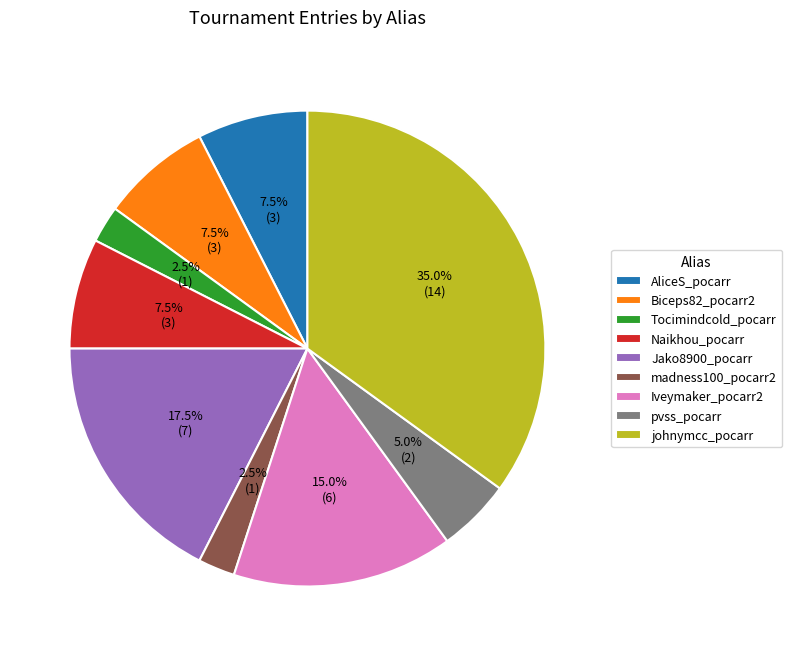

What is the total percentage of madness100_pocarr2 and Biceps82_pocarr2?

10.0%